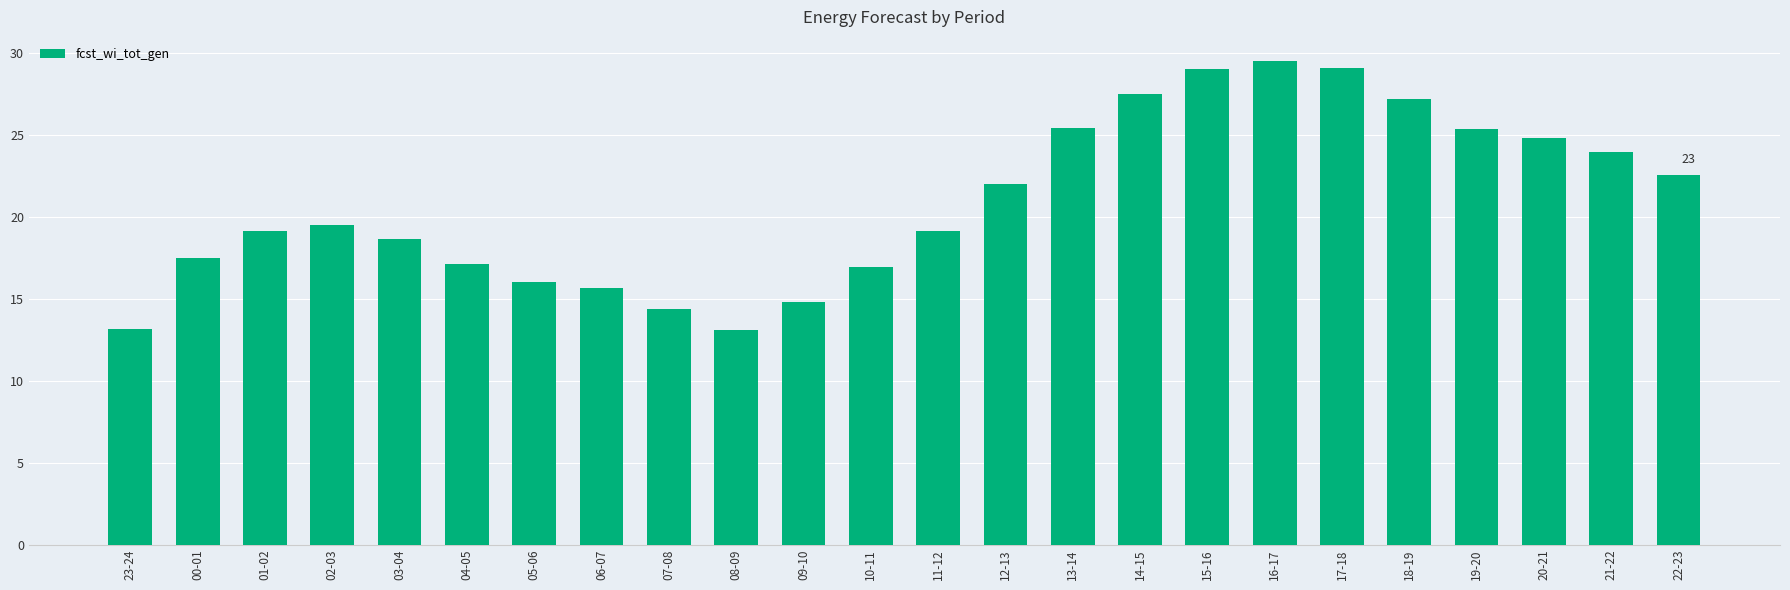

What is the difference between the maximum and minimum values?

16.4